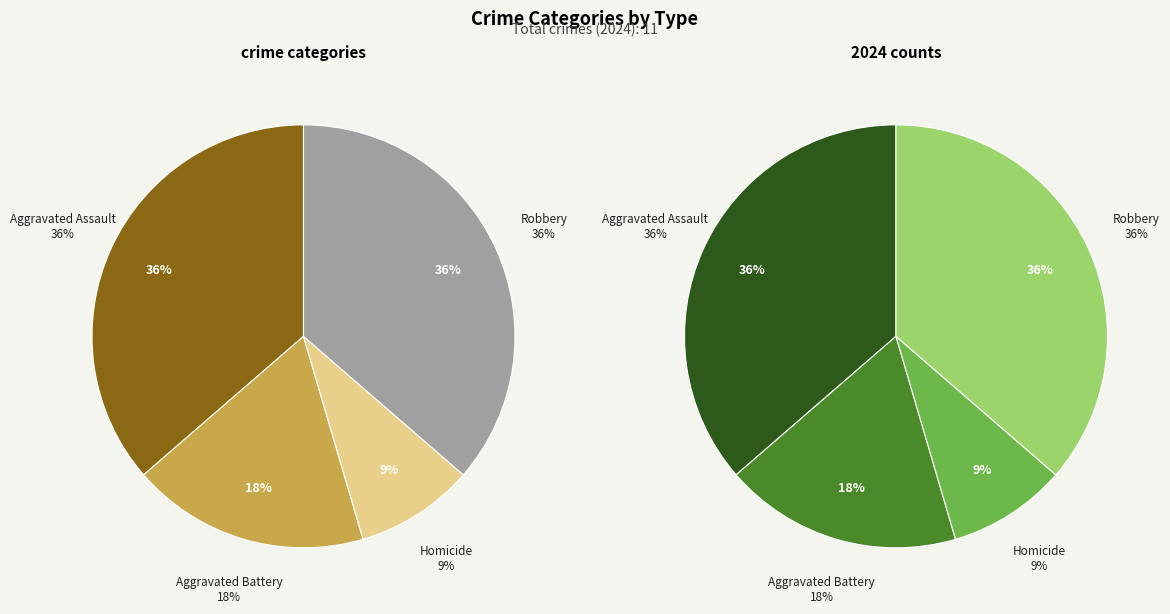

Combined, what portion of the pie is Homicide and Robbery?

45.5%